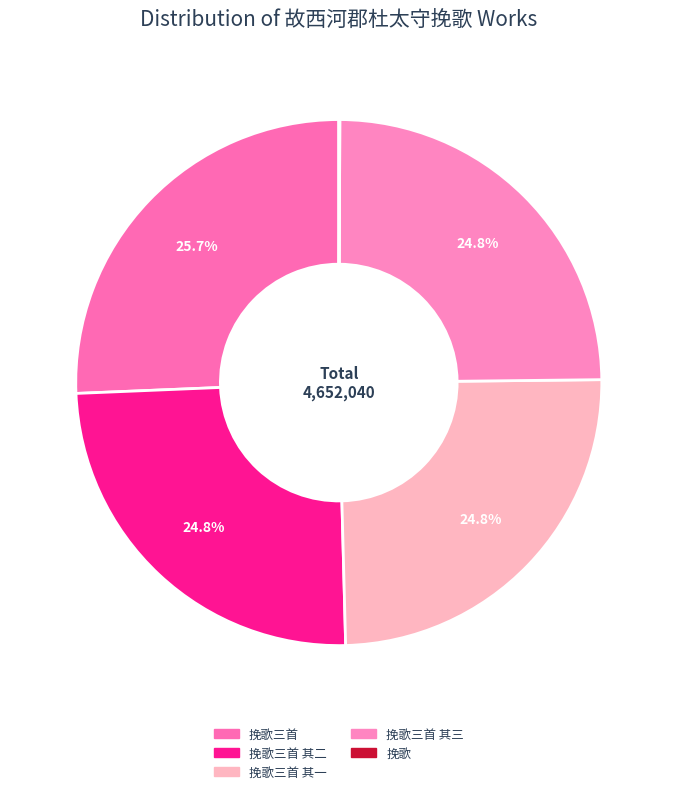

Is there a majority slice in this chart?

No